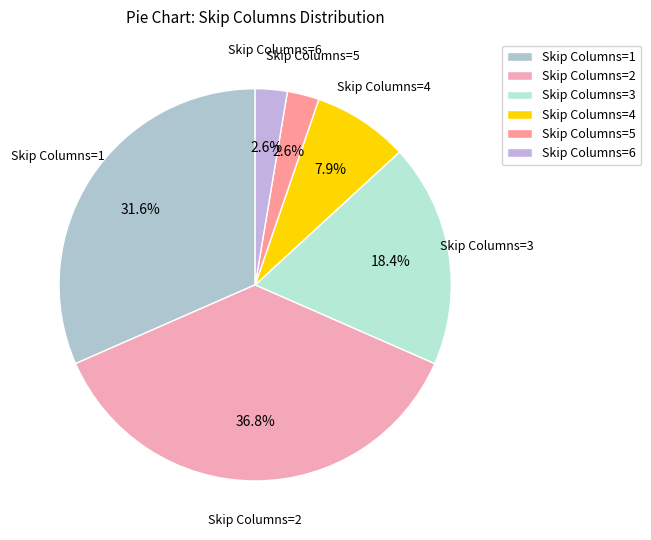

Between Skip Columns=3 and Skip Columns=1, which is larger?

Skip Columns=1